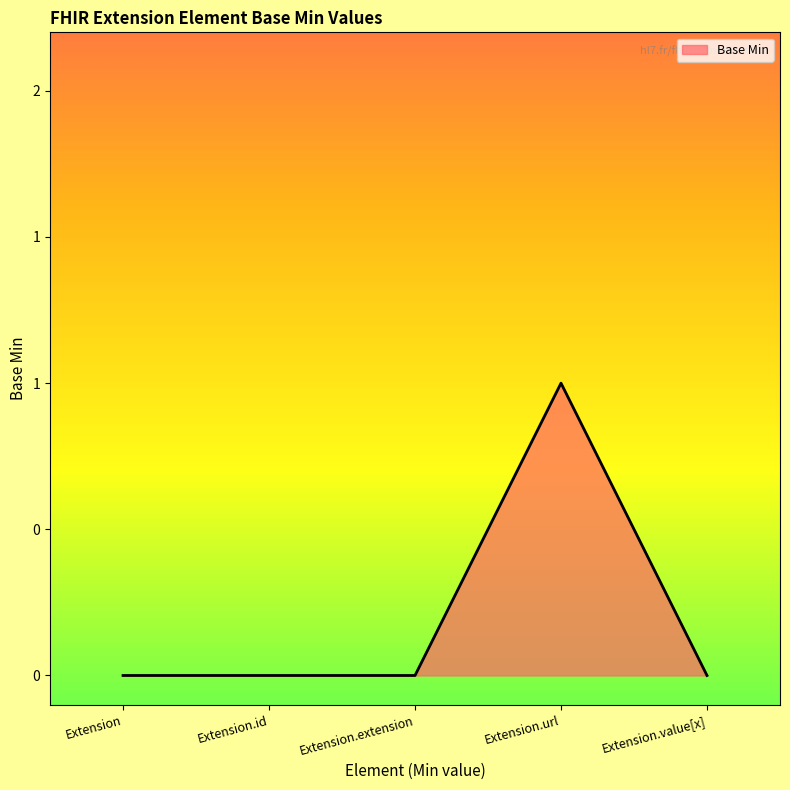

What is the label of the 3rd point from the left?

Extension.extension